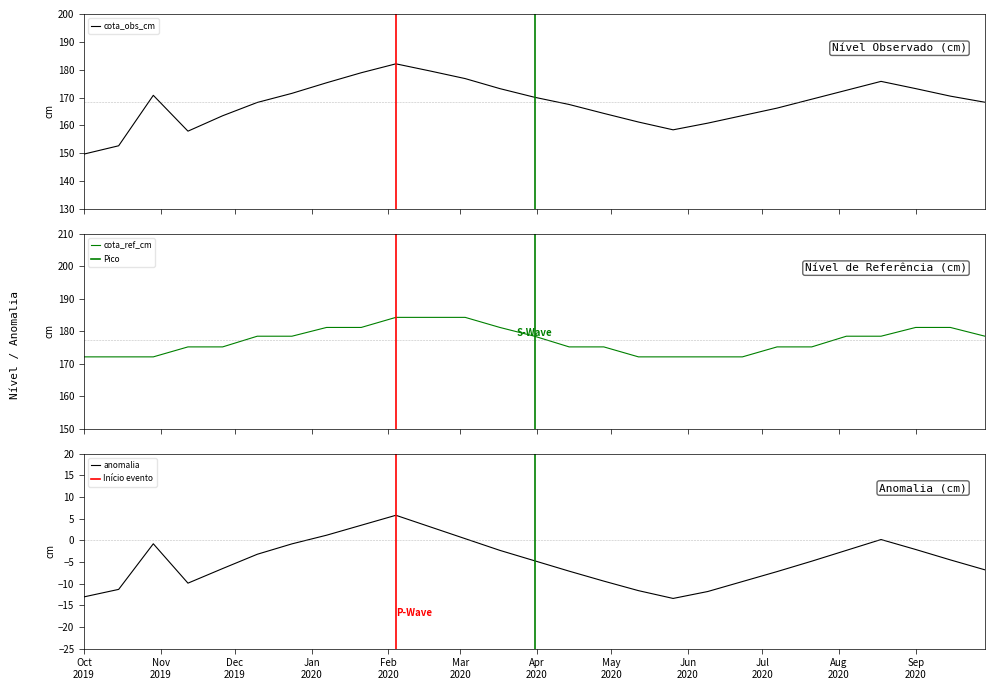

What is the smallest value displayed?

-13.4